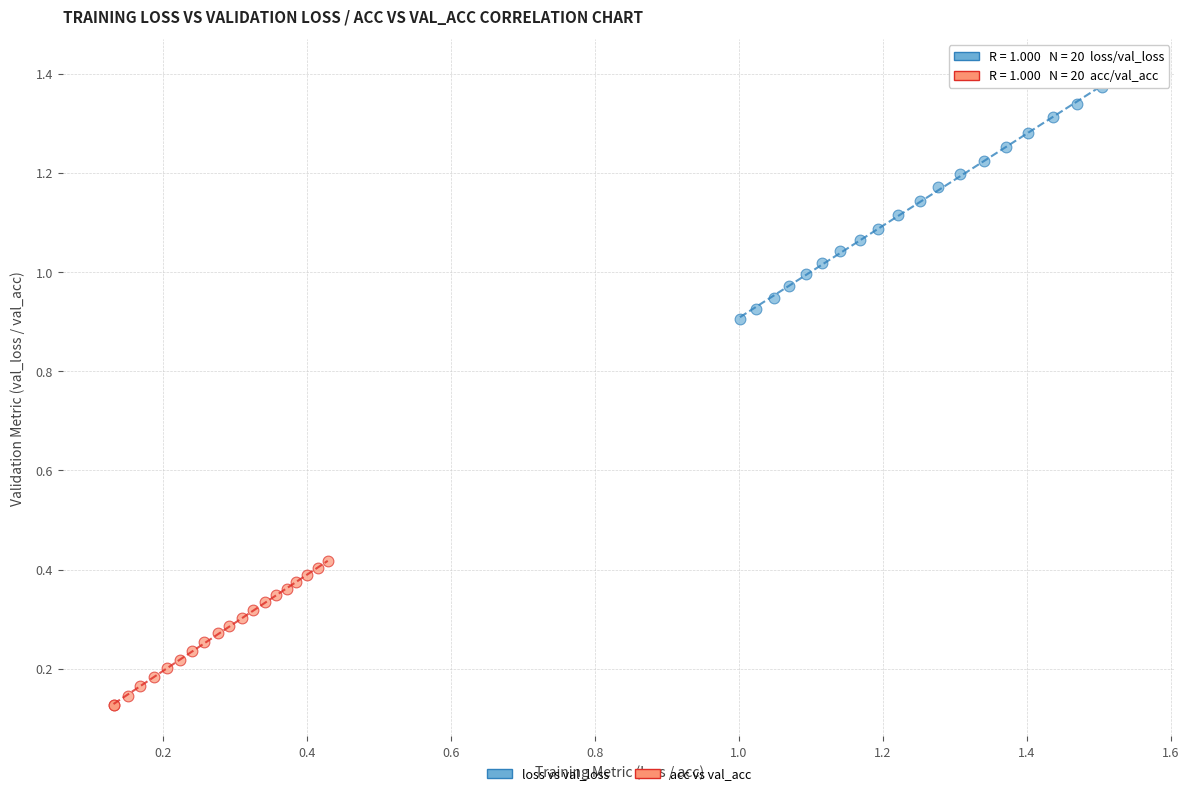

What are all the series names shown in the legend?

loss vs val_loss, acc vs val_acc